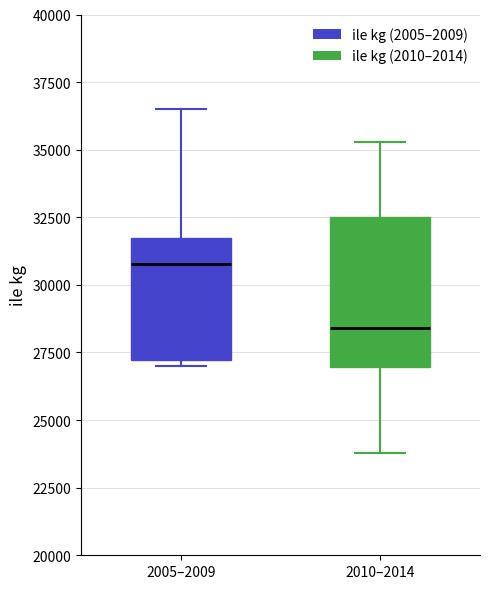

Which box's median line is the highest?

2005–2009